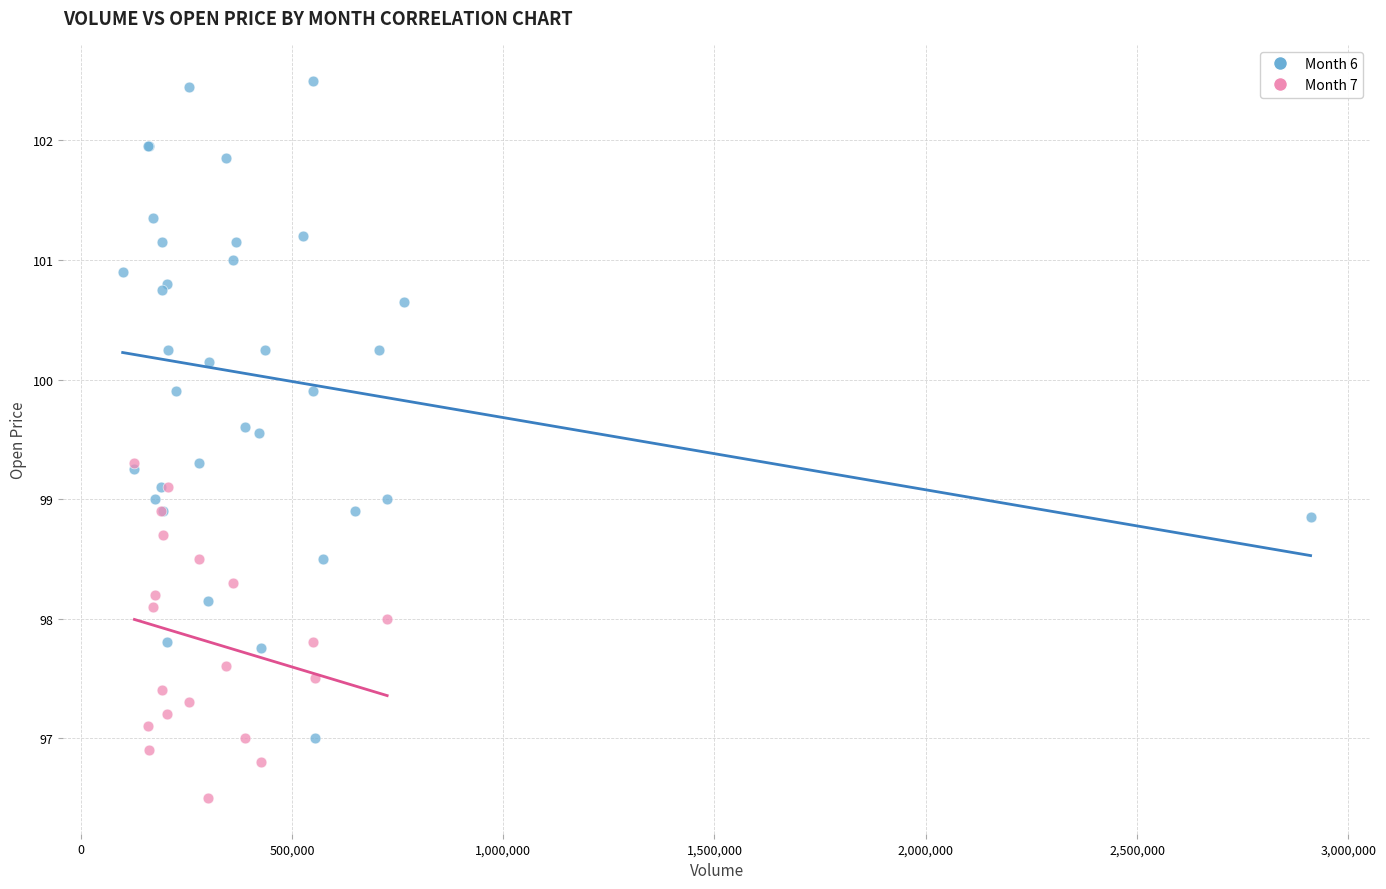

Which series has the largest Y range (max minus min)?

Month 6